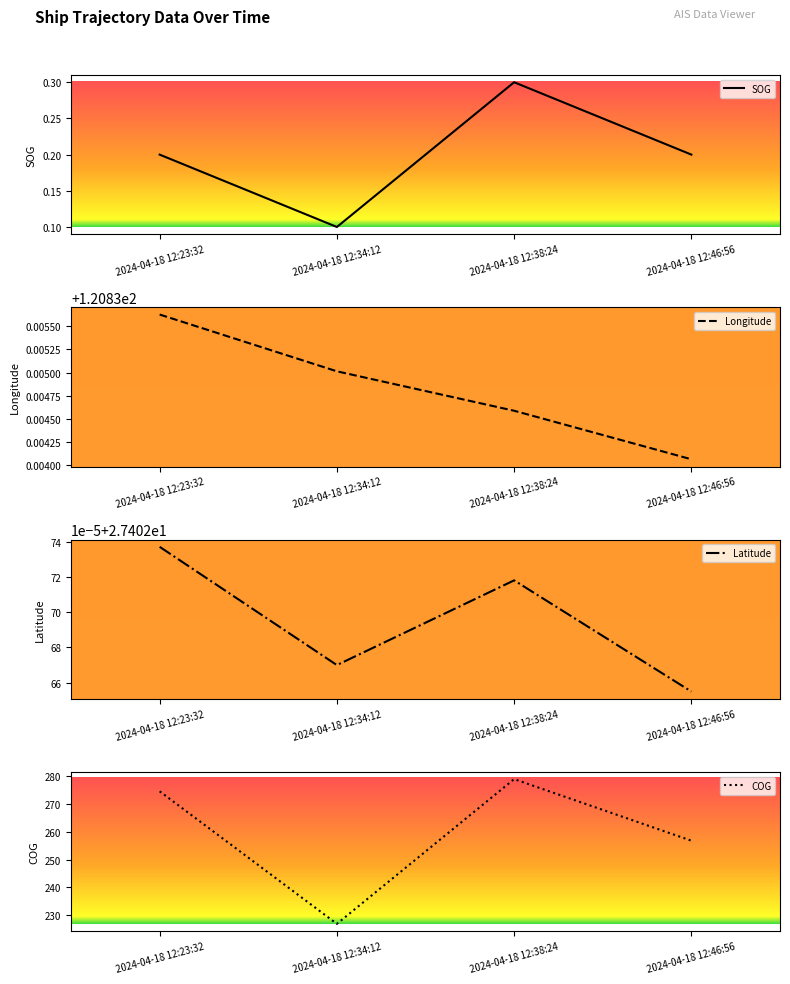

Does the chart display data point markers on the line(s)?

No